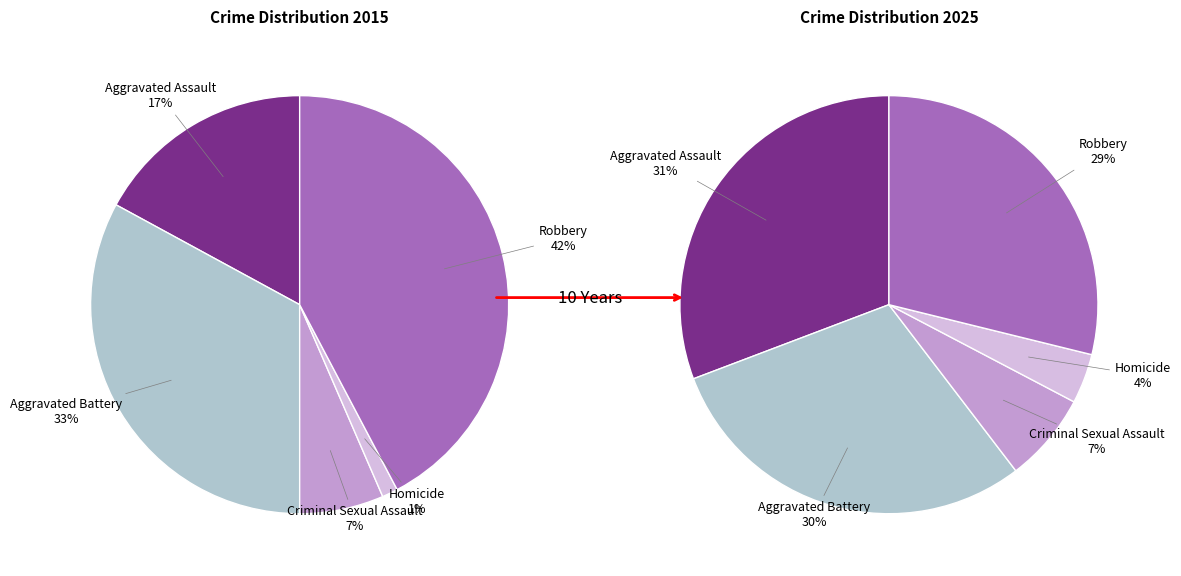

How many slices are in this pie chart?

5